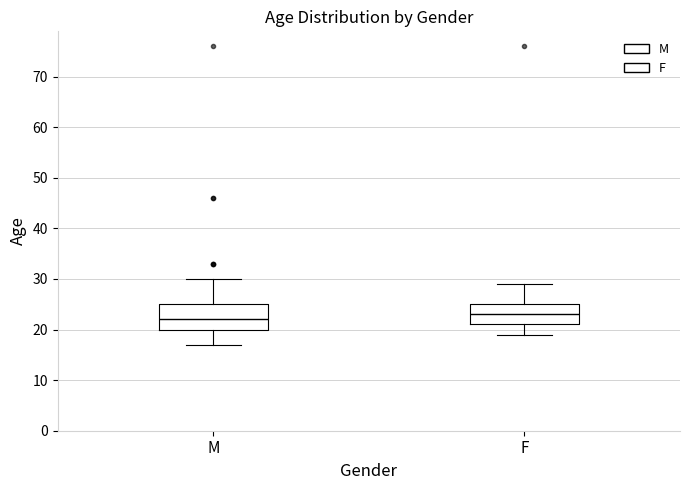

Which box has the lowest median line?

M